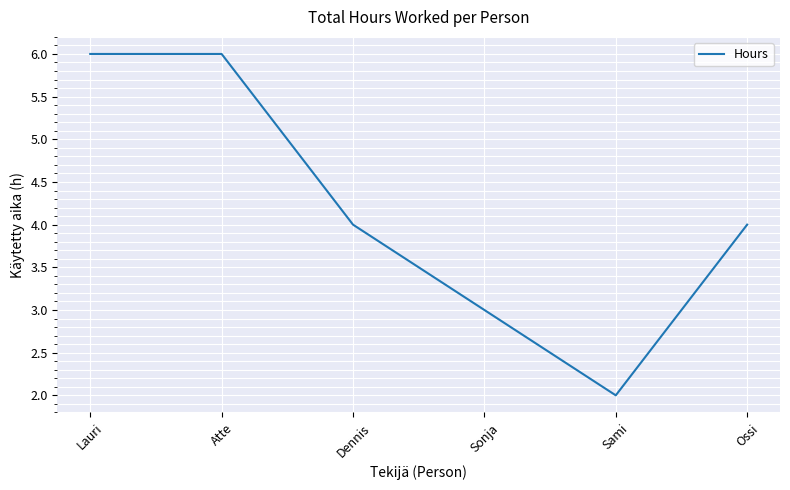

Which has a higher value, Lauri or Sami?

Lauri